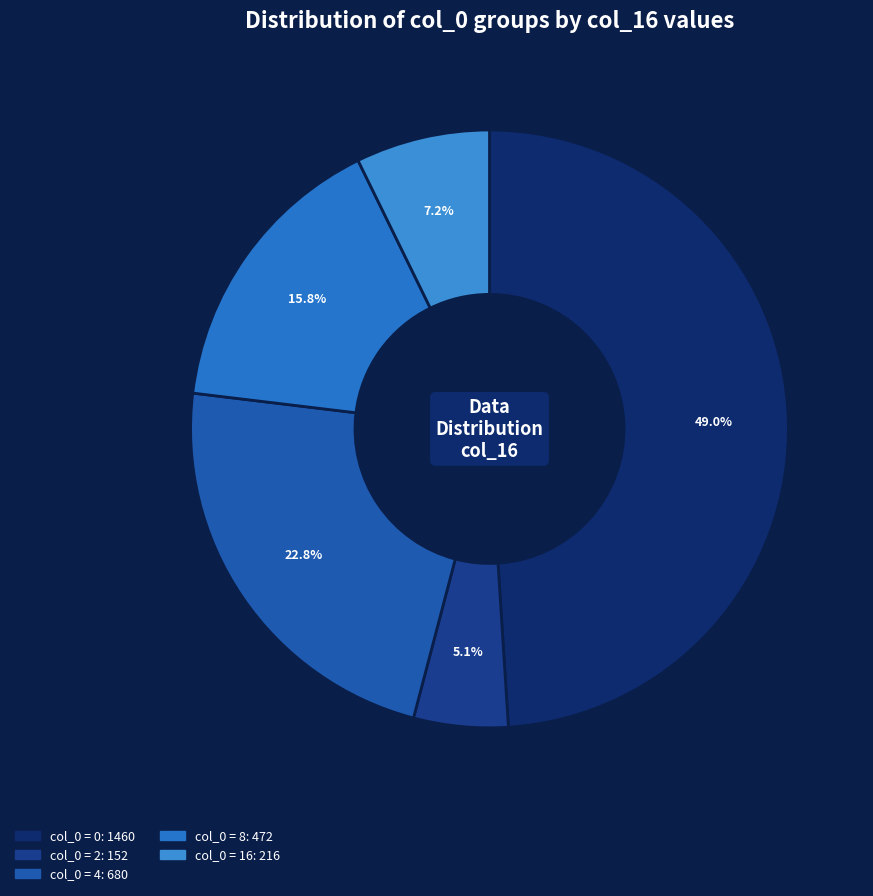

Count the number of slices in the pie.

5